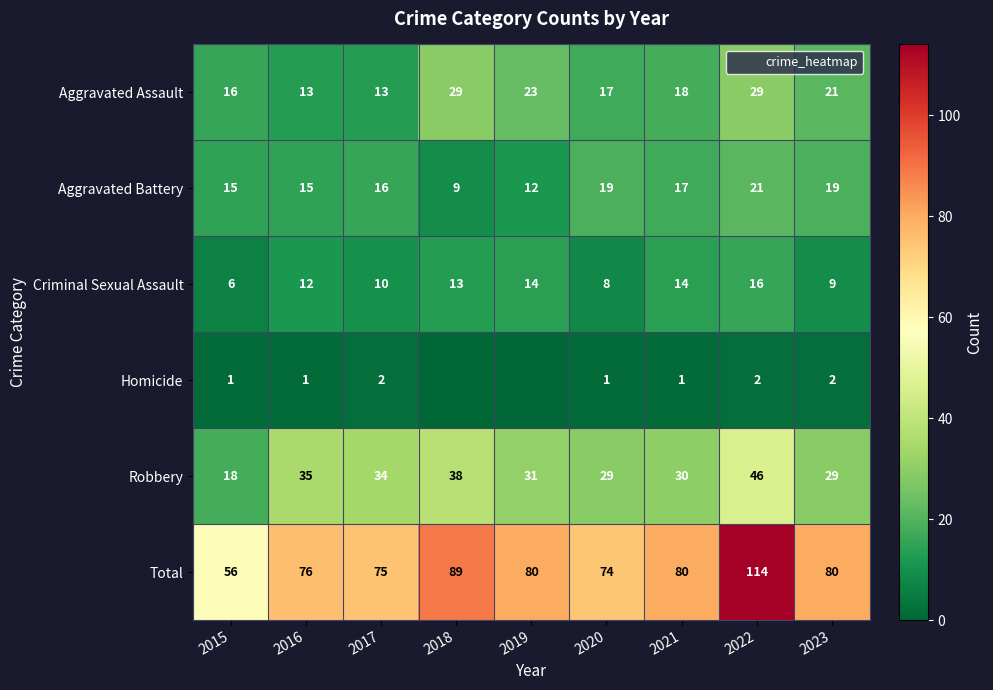

Is it true that Total equals 142 at 2018?

False